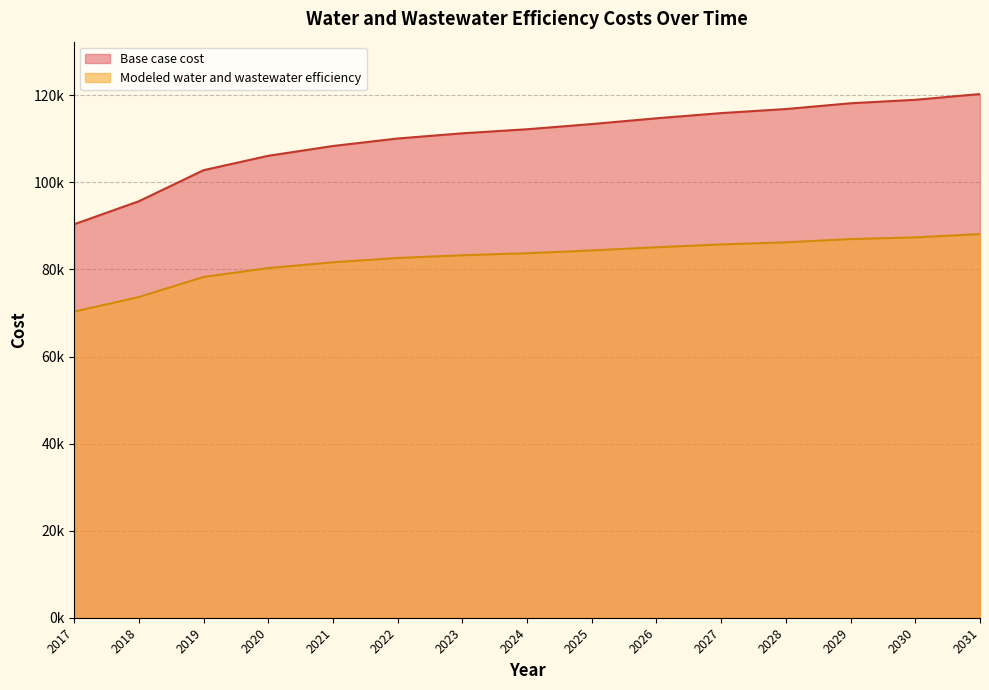

What is the difference between the maximum and second lowest values in the Base case cost series?

24626.1